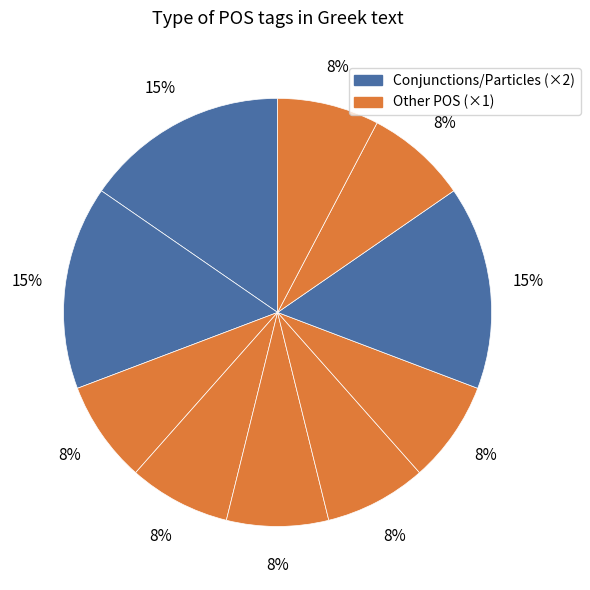

Count the number of slices in the pie.

10